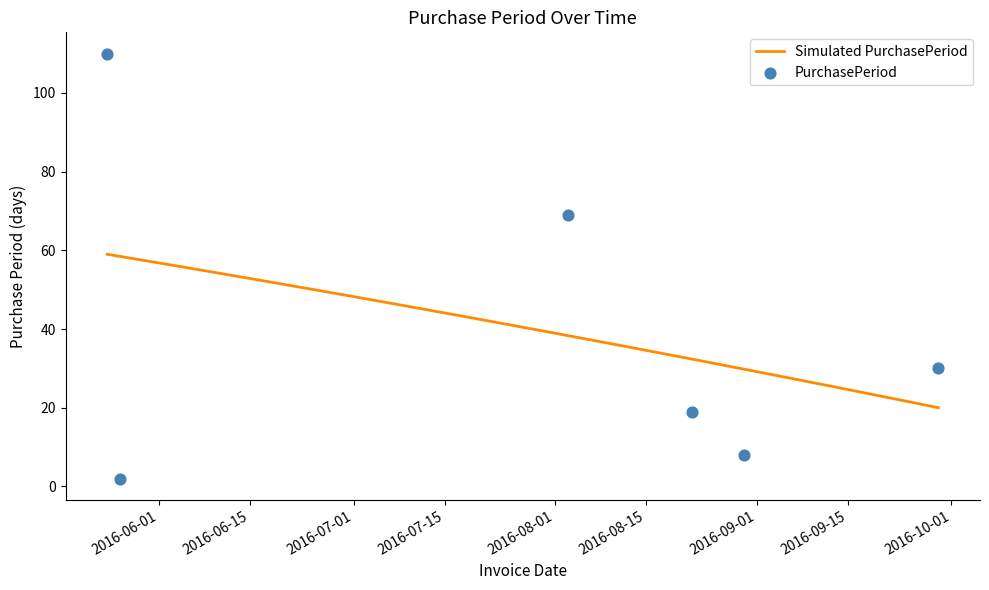

Which has a higher value, 2016-08-22 or 2016-09-29?

2016-09-29